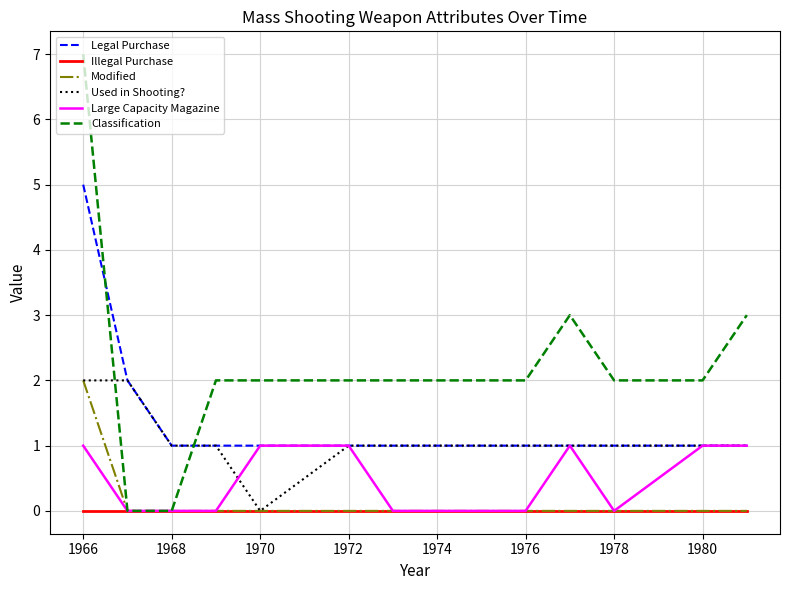

Which series has the largest total across all categories?

Classification